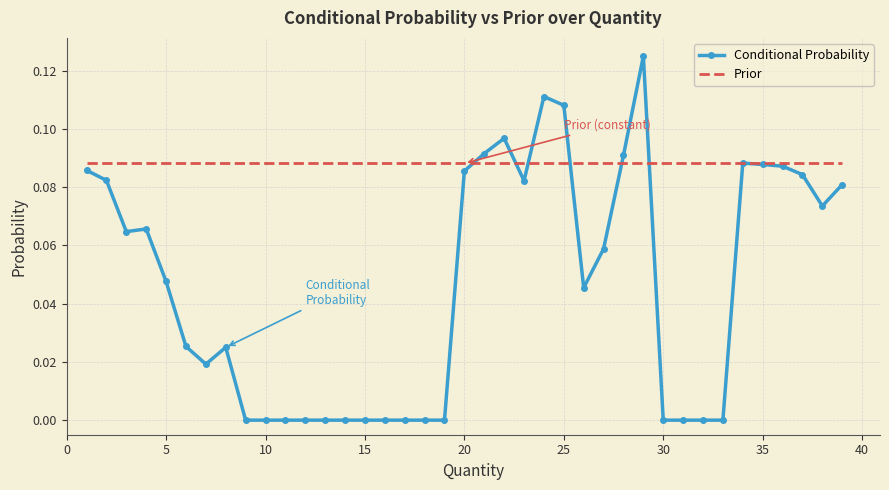

After their last crossing, which series has the higher values: Prior or Conditional Probability?

Prior